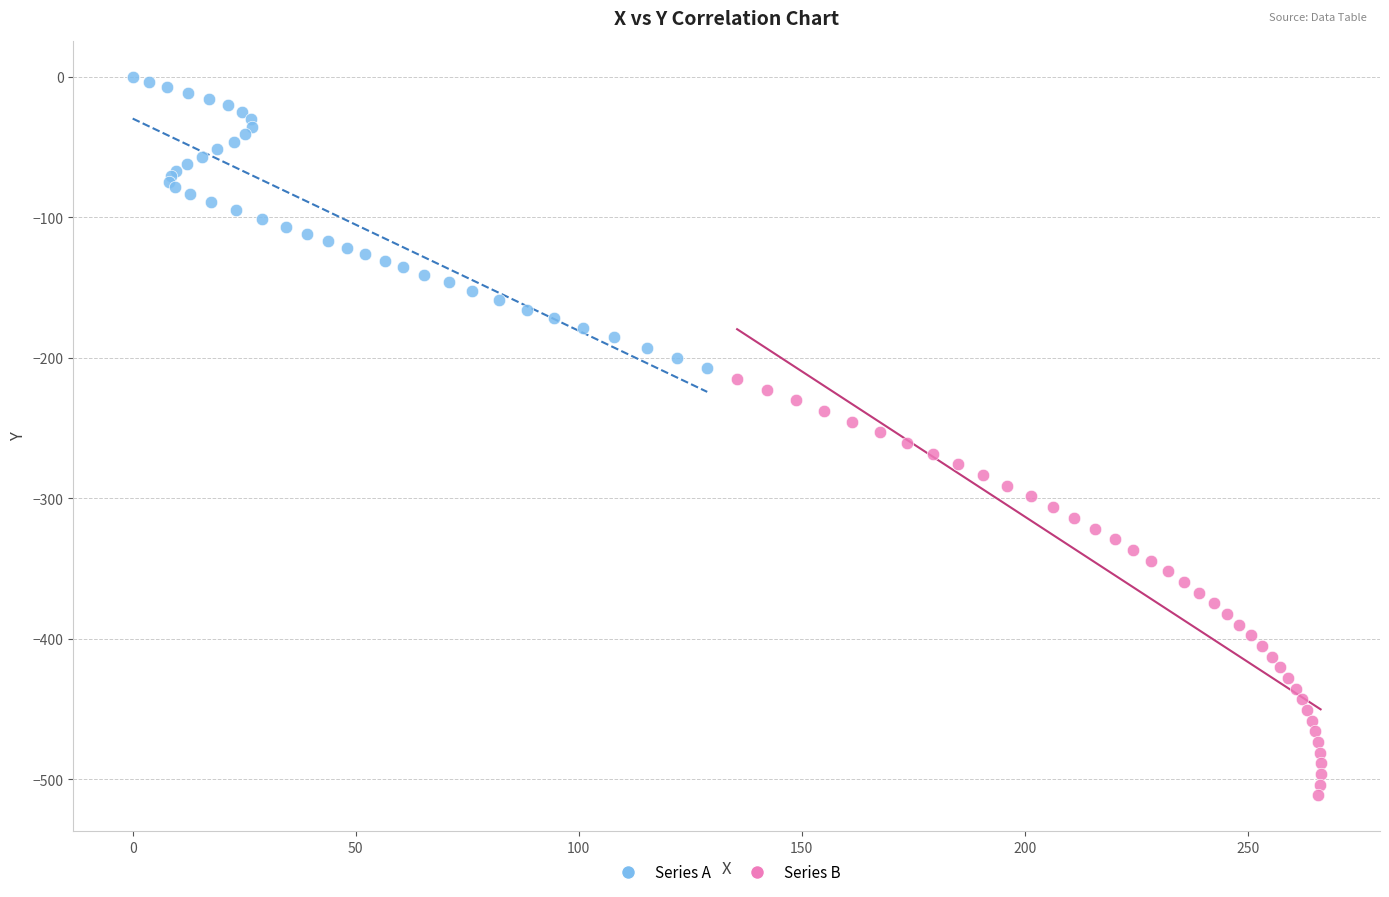

Which series contains the lowest Y value?

Series B